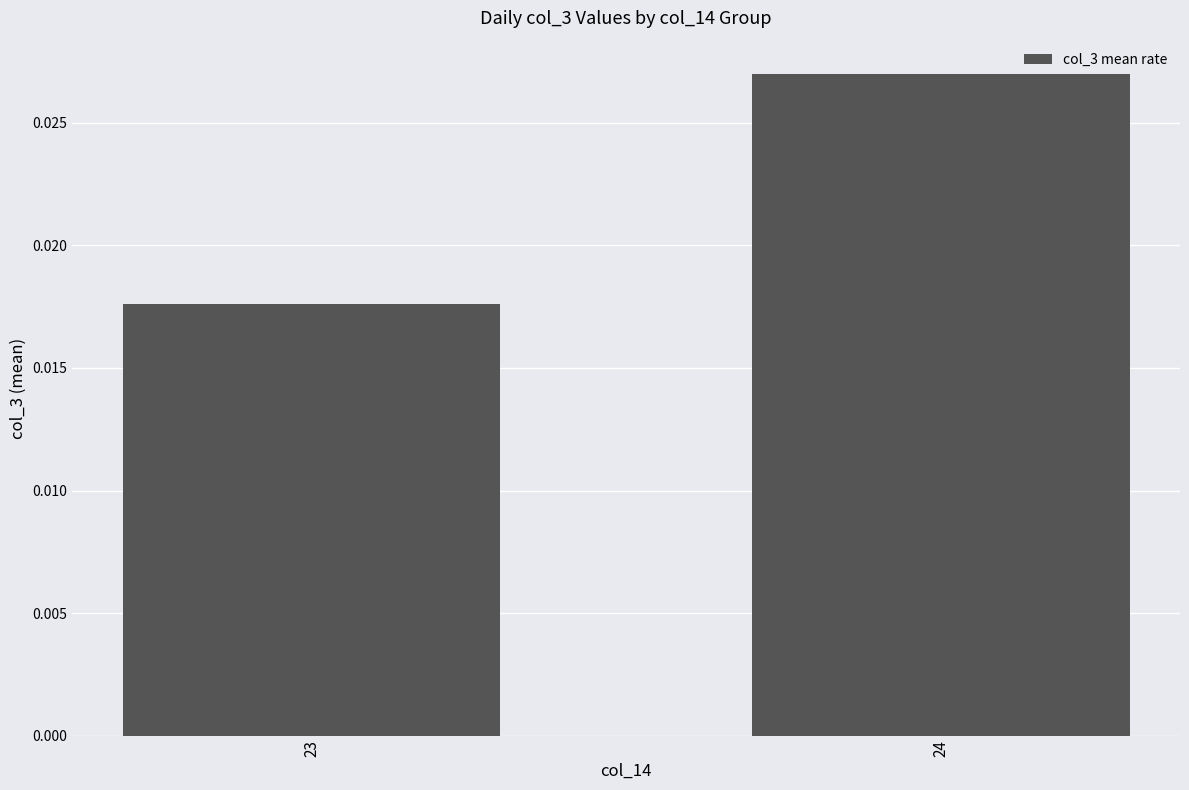

List the labels in order of value, largest first.

24, 23